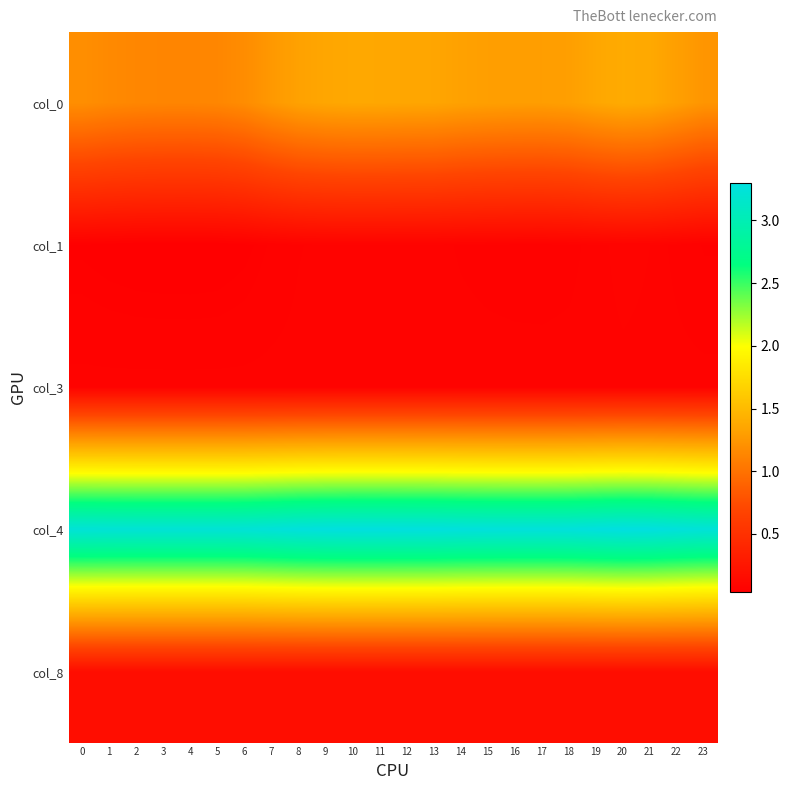

Reading right to left, what are all the values shown in this chart?

col_0: 23=1.2	22=1.3	21=1.4	20=1.4	19=1.4	18=1.3	17=1.3	16=1.3	15=1.3	14=1.3	13=1.3	12=1.4	11=1.4	10=1.4	9=1.4	8=1.3	7=1.3	6=1.2	5=1.1	4=1.1	3=1.1	2=1.1	1=1.2	0=1.2
col_1: 23=0.1	22=0.1	21=0.1	20=0.1	19=0.1	18=0.1	17=0.1	16=0.1	15=0.1	14=0.1	13=0.1	12=0.1	11=0.1	10=0.1	9=0.1	8=0.1	7=0.1	6=0.0	5=0.0	4=0.0	3=0.0	2=0.0	1=0.0	0=0.0
col_3: 23=0.1	22=0.1	21=0.1	20=0.1	19=0.1	18=0.1	17=0.1	16=0.1	15=0.1	14=0.1	13=0.1	12=0.1	11=0.1	10=0.1	9=0.1	8=0.1	7=0.1	6=0.1	5=0.1	4=0.1	3=0.1	2=0.1	1=0.1	0=0.1
col_4: 23=3.2	22=3.3	21=3.3	20=3.3	19=3.3	18=3.3	17=3.3	16=3.3	15=3.3	14=3.3	13=3.3	12=3.3	11=3.3	10=3.3	9=3.3	8=3.3	7=3.3	6=3.2	5=3.2	4=3.2	3=3.2	2=3.2	1=3.2	0=3.2
col_8: 23=0.2	22=0.2	21=0.2	20=0.2	19=0.2	18=0.2	17=0.2	16=0.2	15=0.2	14=0.2	13=0.2	12=0.2	11=0.2	10=0.2	9=0.2	8=0.2	7=0.2	6=0.2	5=0.2	4=0.2	3=0.2	2=0.2	1=0.2	0=0.2